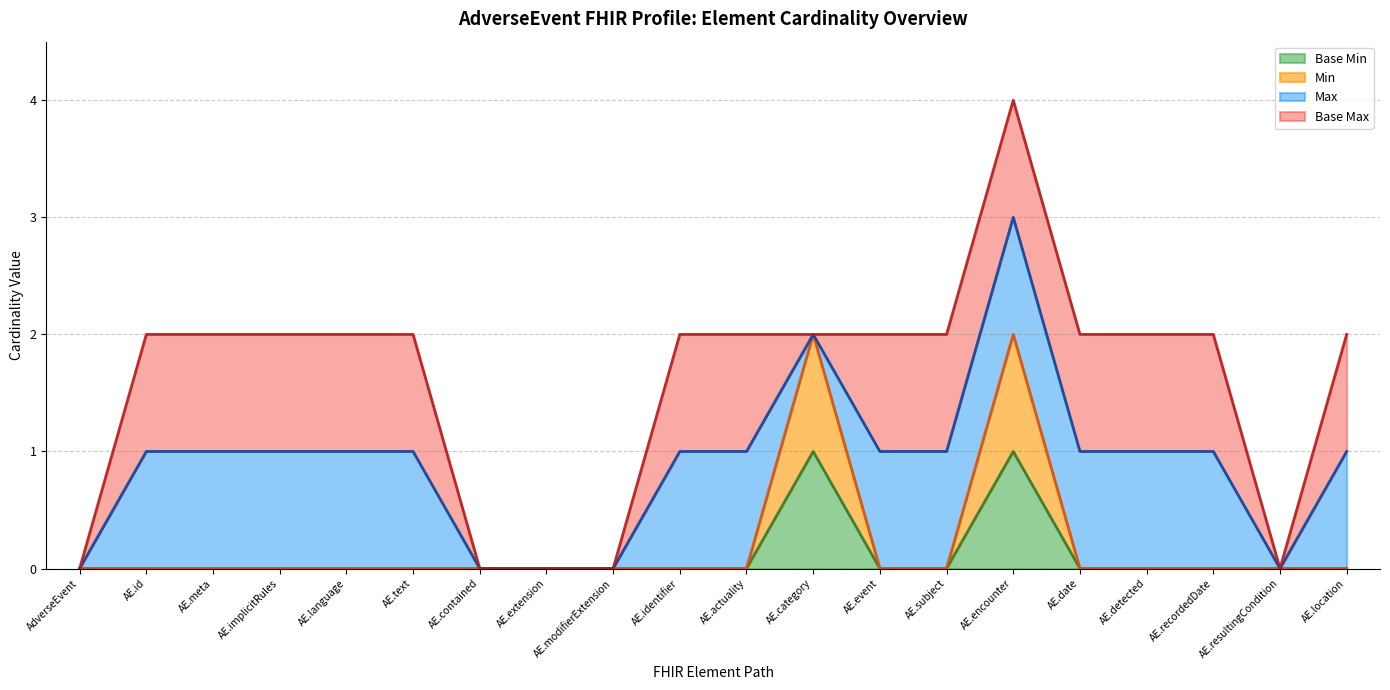

Does the chart display data point markers on the line(s)?

No